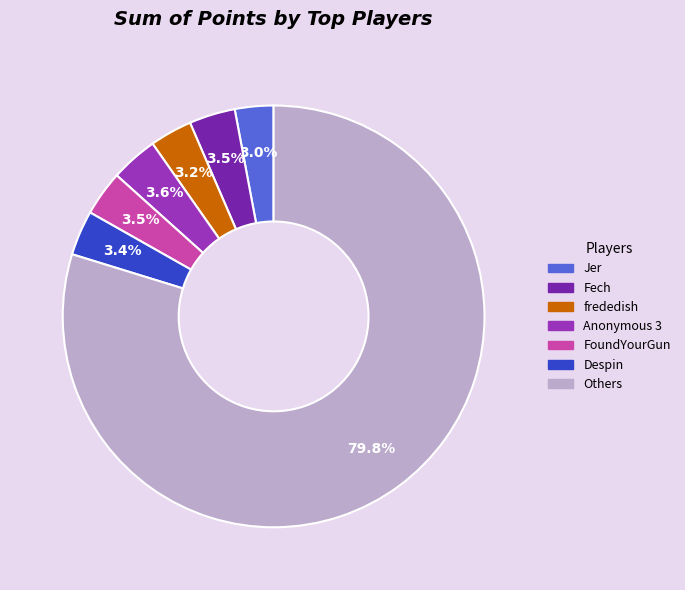

Is there any slice that represents more than half of the pie?

Yes